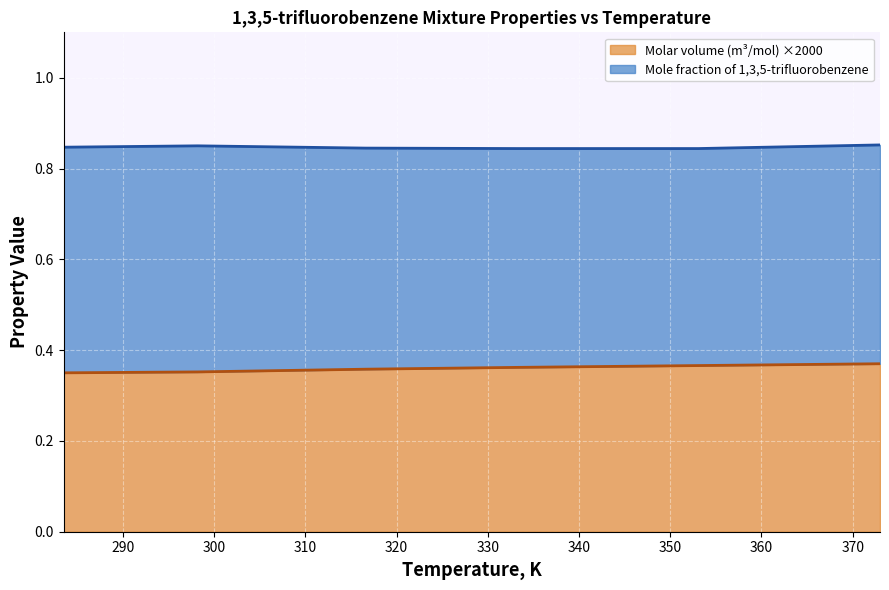

Rank the categories by value from lowest to highest.

283.5, 298.2, 316.6, 333.2, 353.1, 373.0